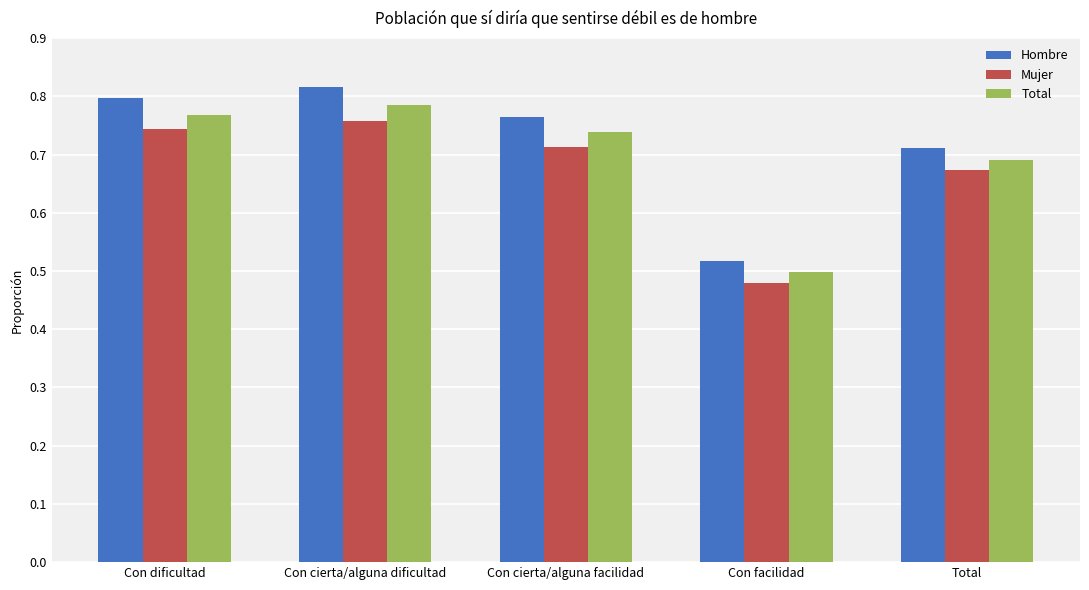

At which category is the sum across all series the highest?

Con cierta/alguna dificultad